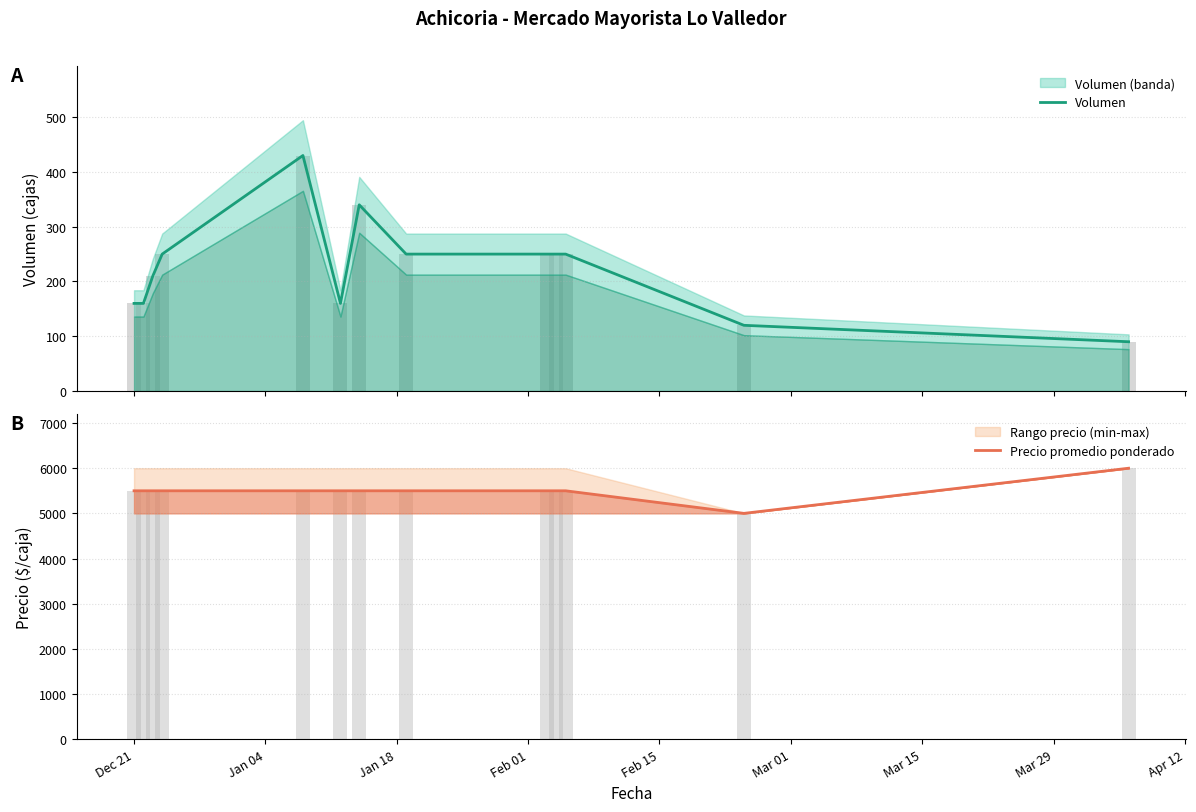

What is the highest value of the Precio promedio ponderado series?

6000